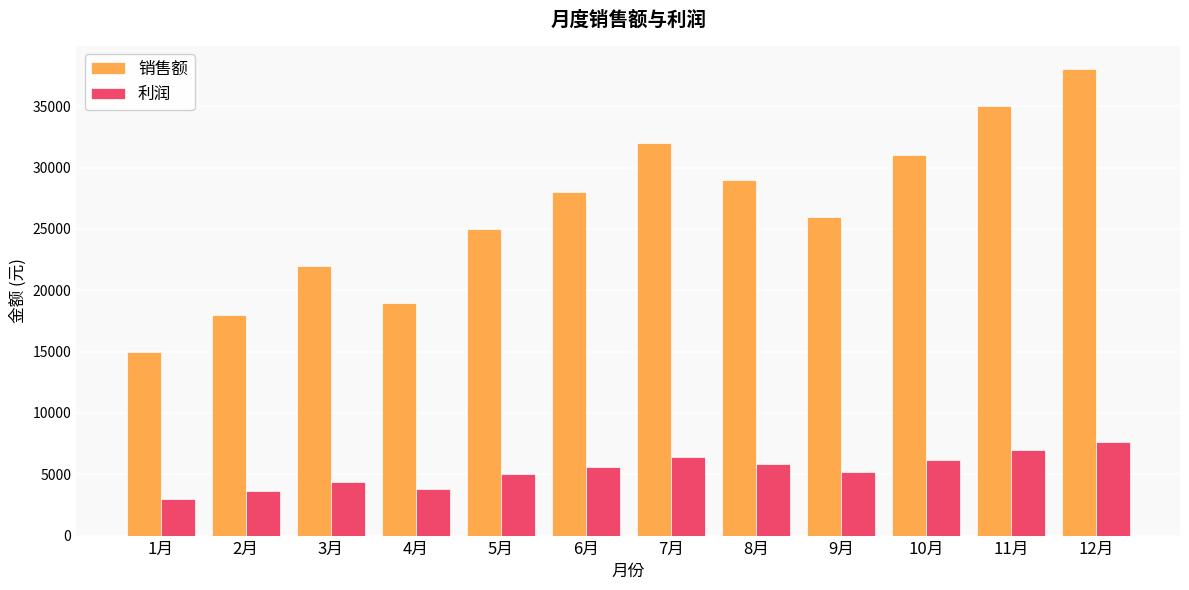

Read the 利润 value at 6月, to the nearest 50.

5600